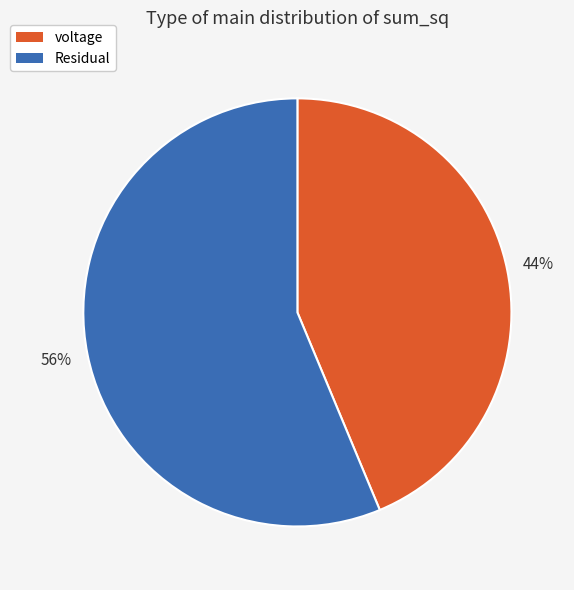

To the nearest percent, what is the combined percentage of Residual and voltage?

100%